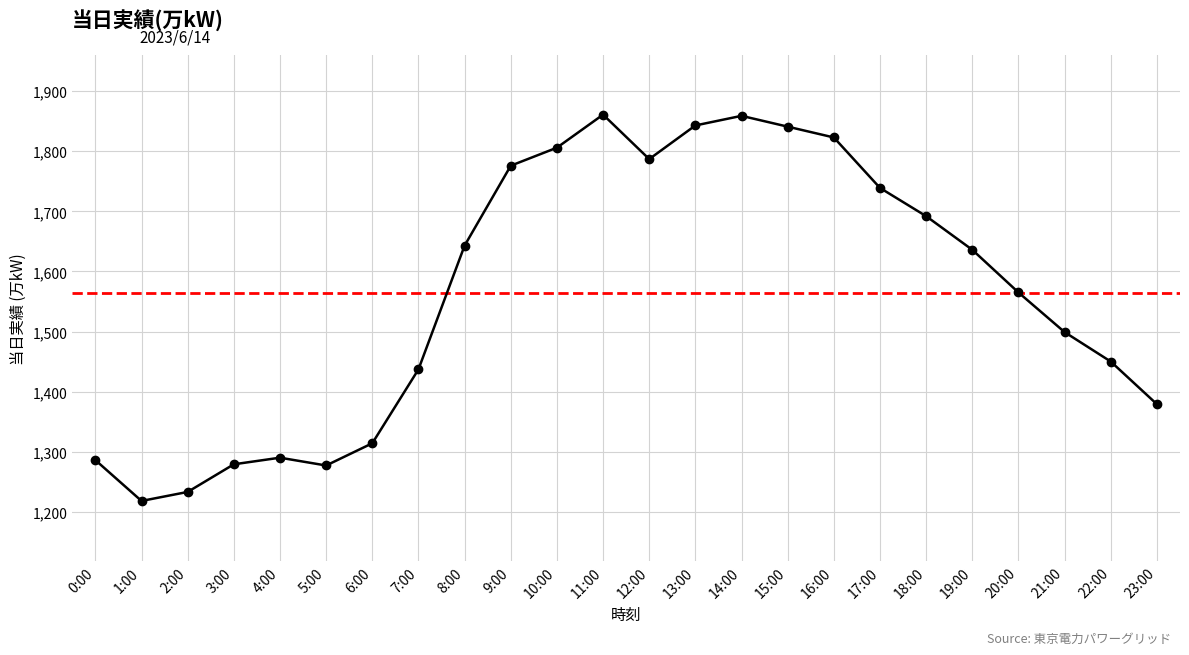

What is the label of the 2nd point from the left?

1:00